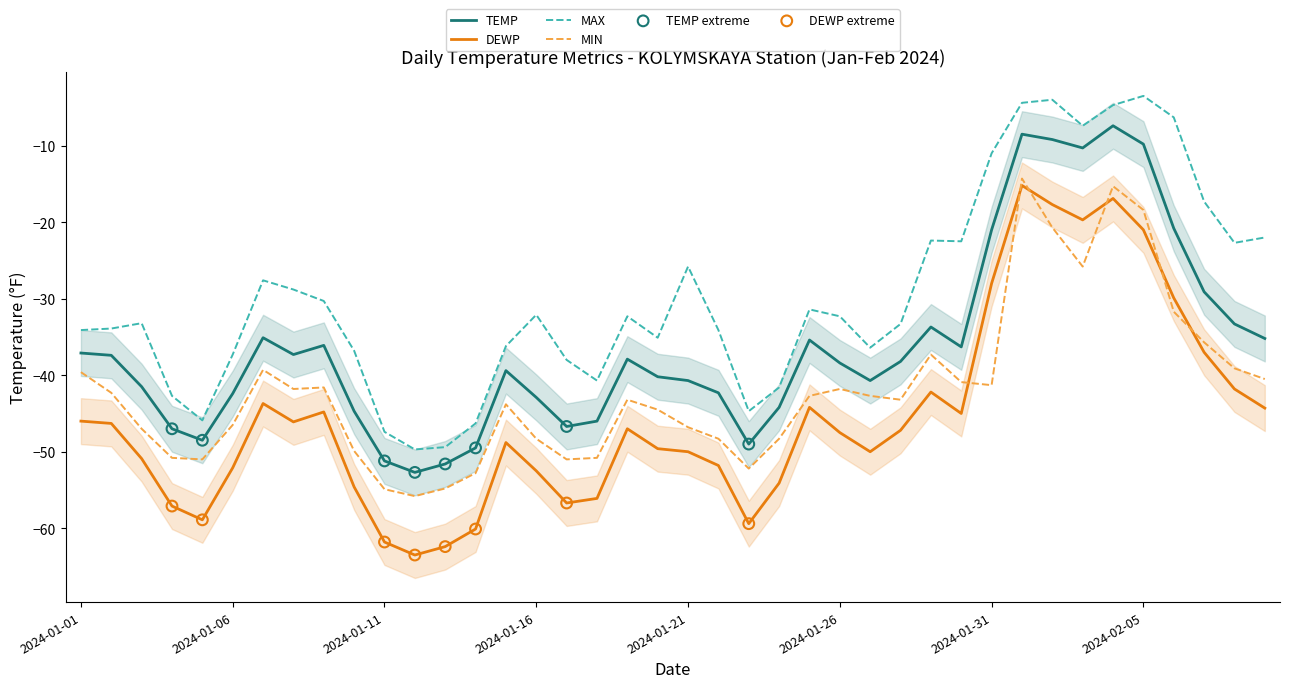

At which category is the sum across all series the highest?

2024-02-01